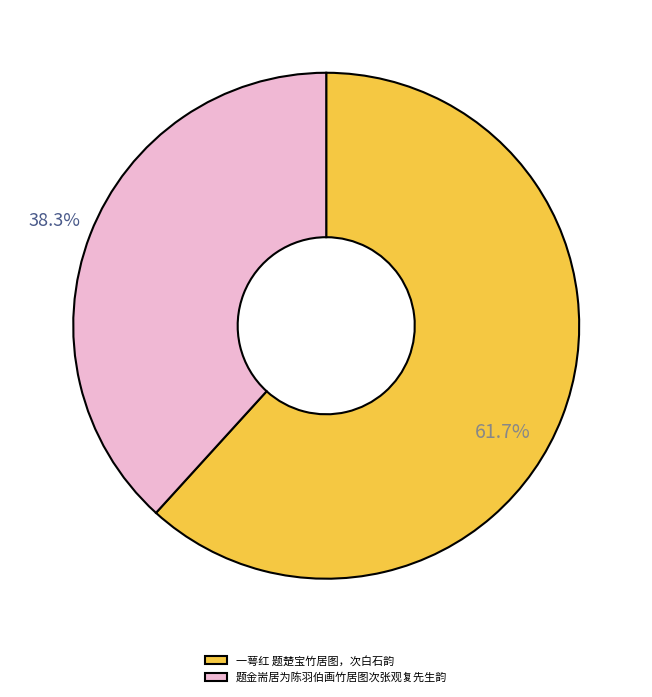

To the nearest percent, what is the difference between the 一萼红 题楚宝竹居图，次白石韵 and 题金耑居为陈羽伯画竹居图次张观复先生韵 slice percentages?

23%